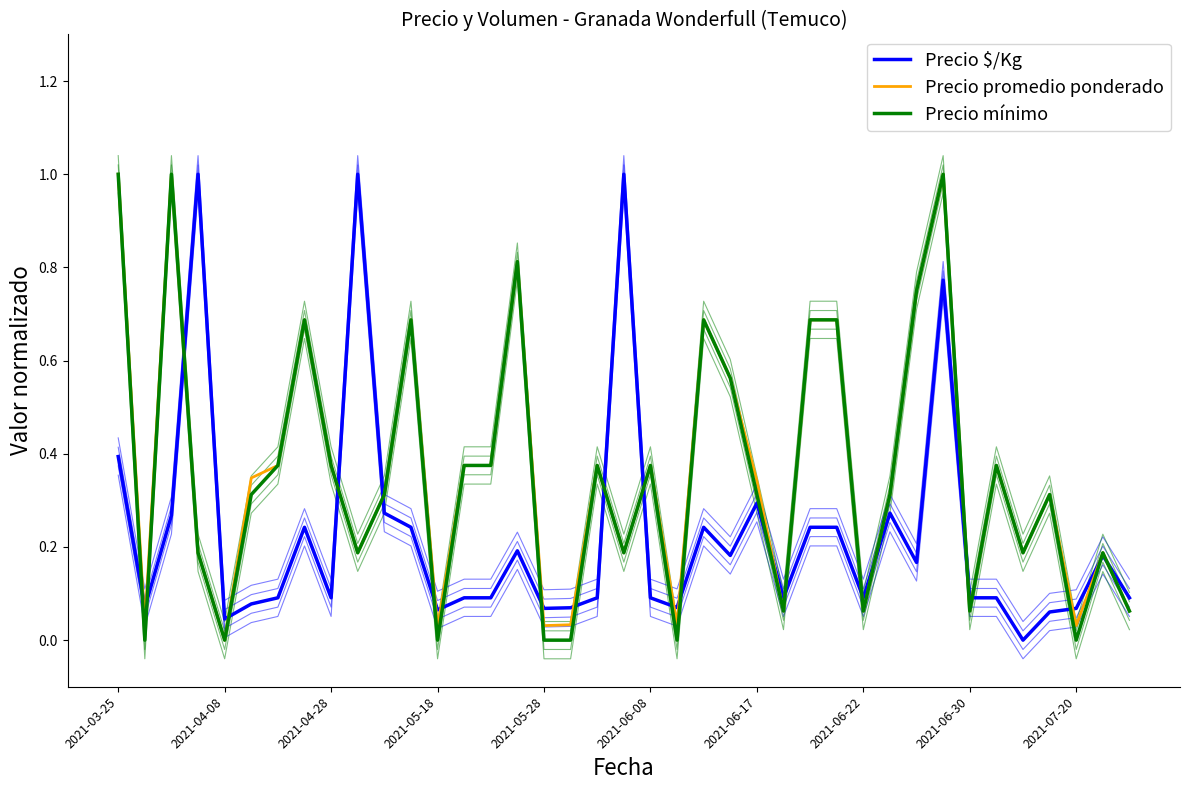

What position from the left is 2021-05-18?

4